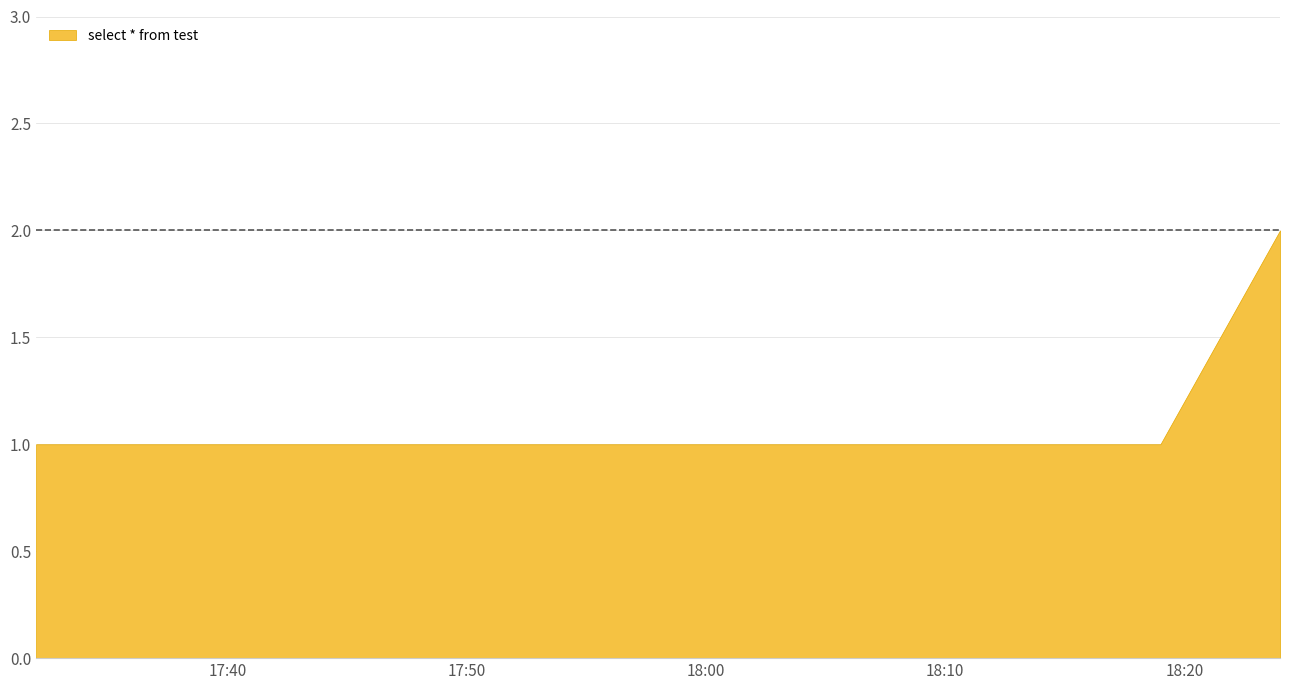

Does the chart display data point markers on the line(s)?

No